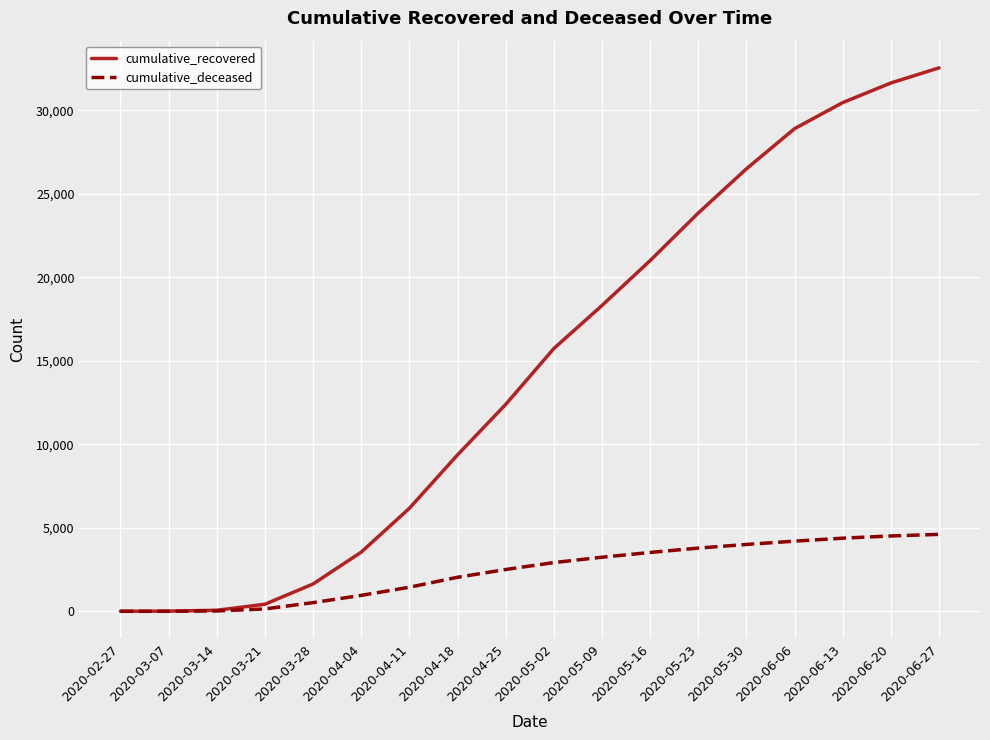

The cumulative_recovered series shows 18109 at 2020-04-25. True or false?

False